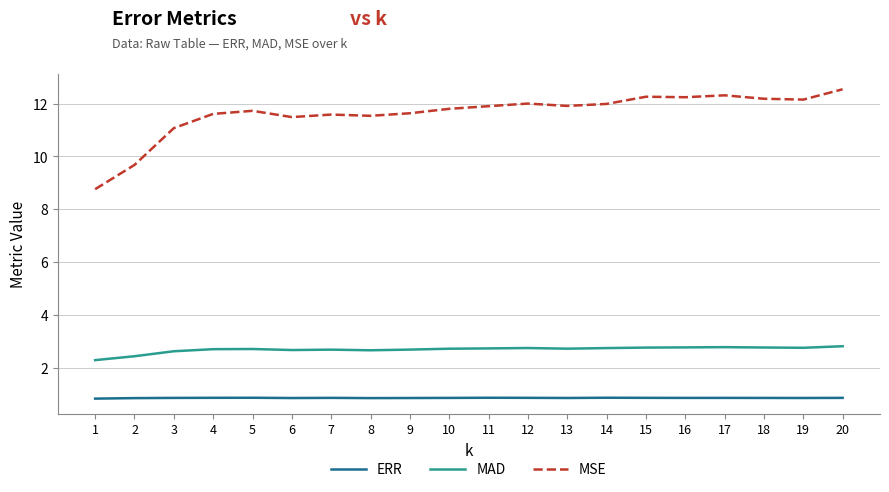

What is the greatest value displayed?

12.5